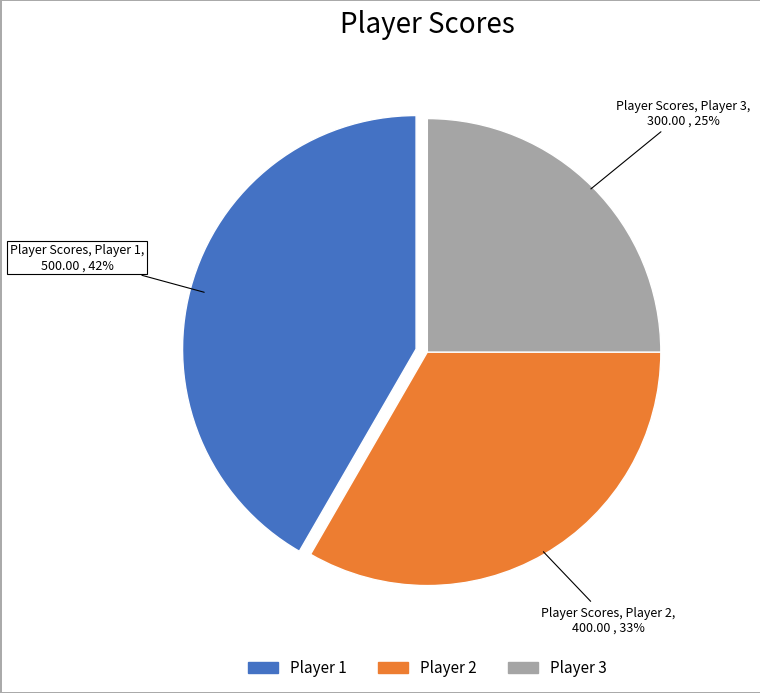

How many segments does this pie chart have?

3